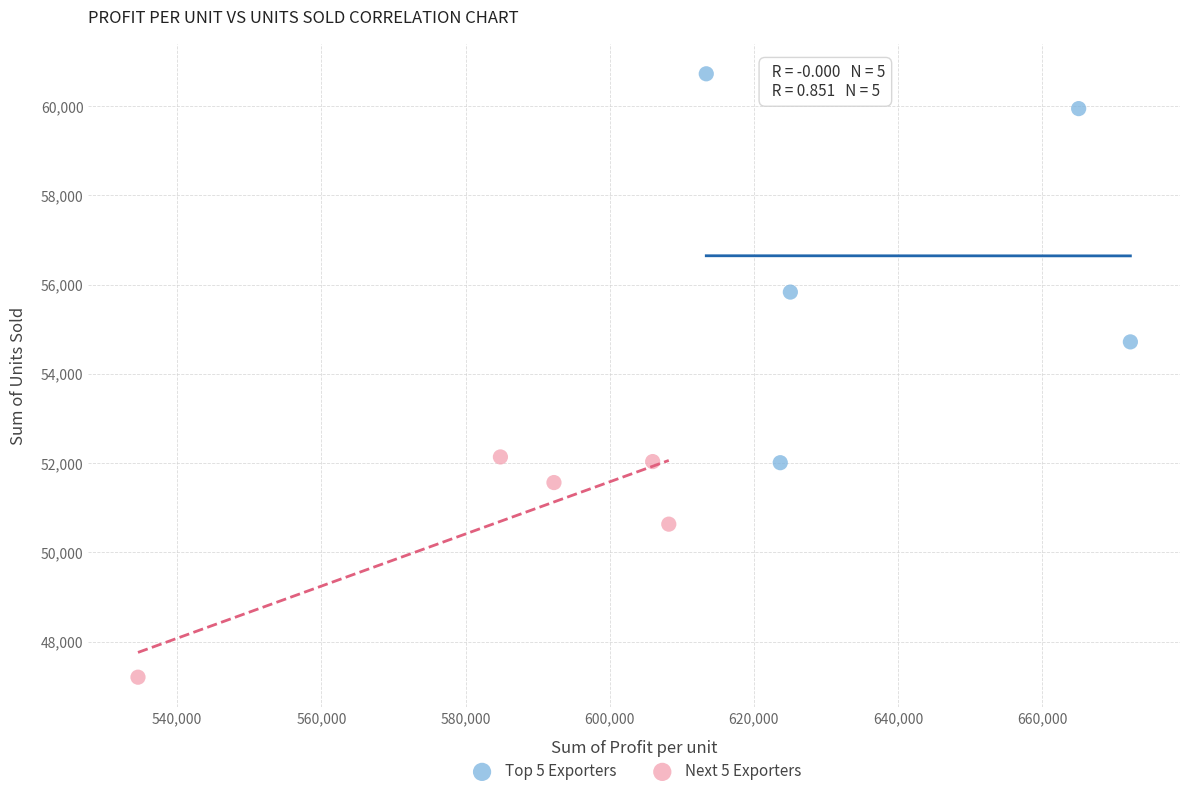

Which series reaches the minimum Y coordinate?

Next 5 Exporters